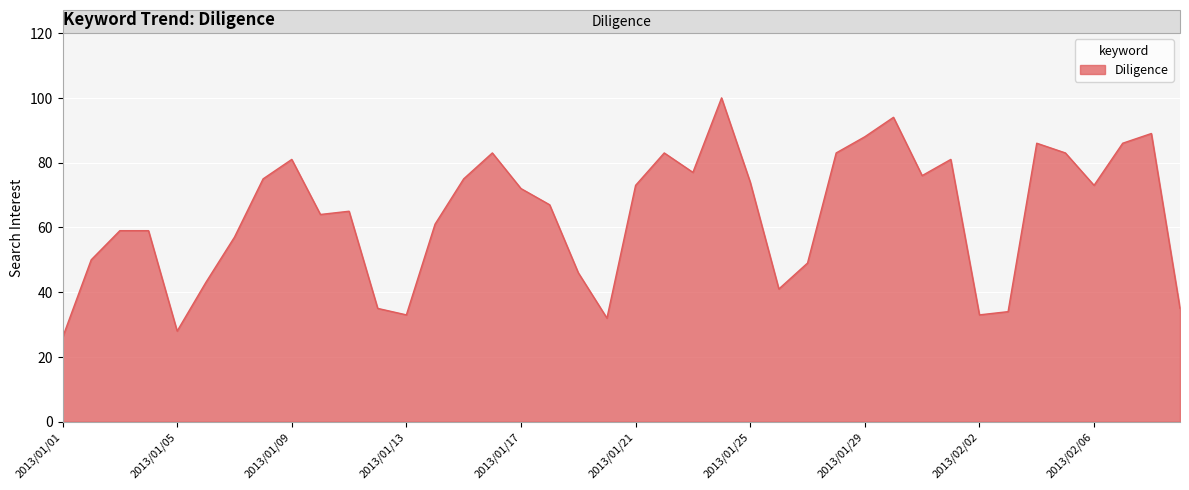

What is the smallest value displayed?

26